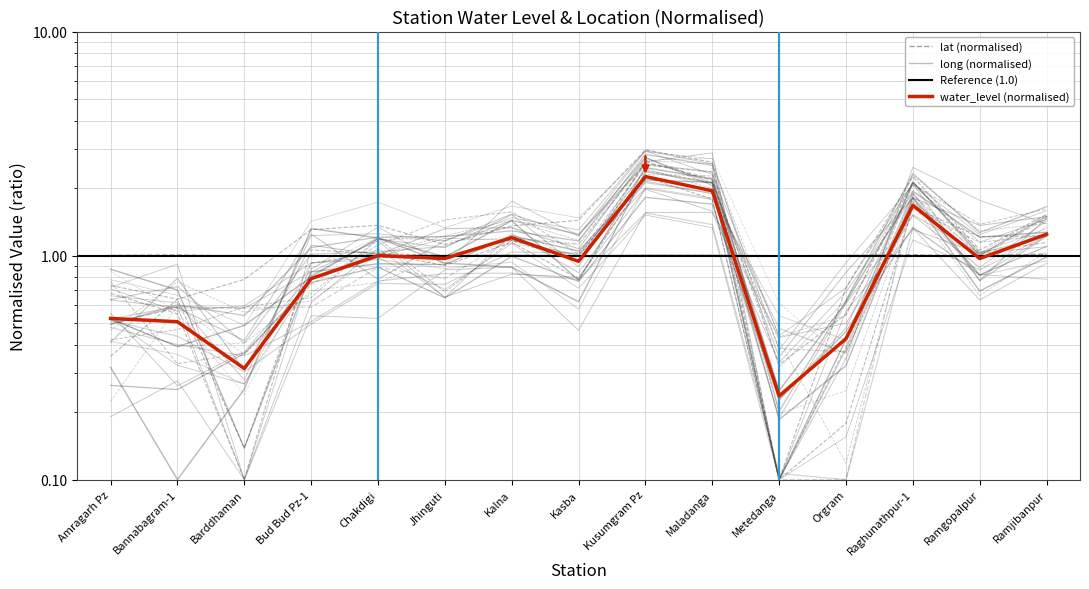

Is this an area chart (filled region under the line)?

No